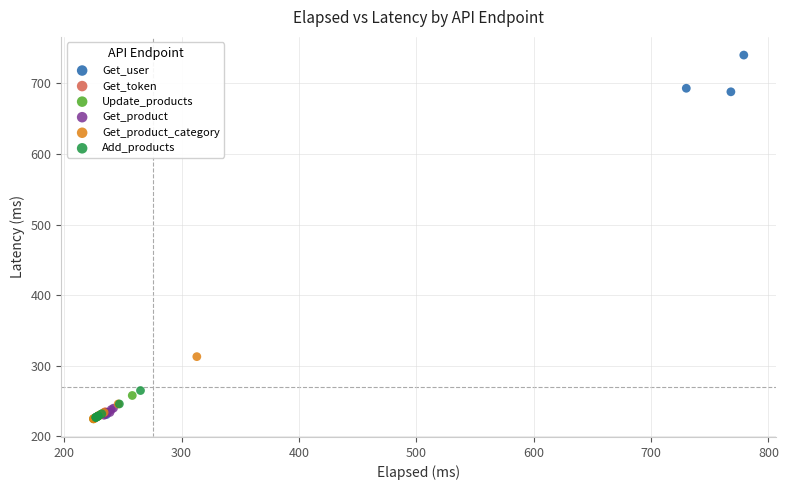

Which series has the widest spread of Y values?

Get_user